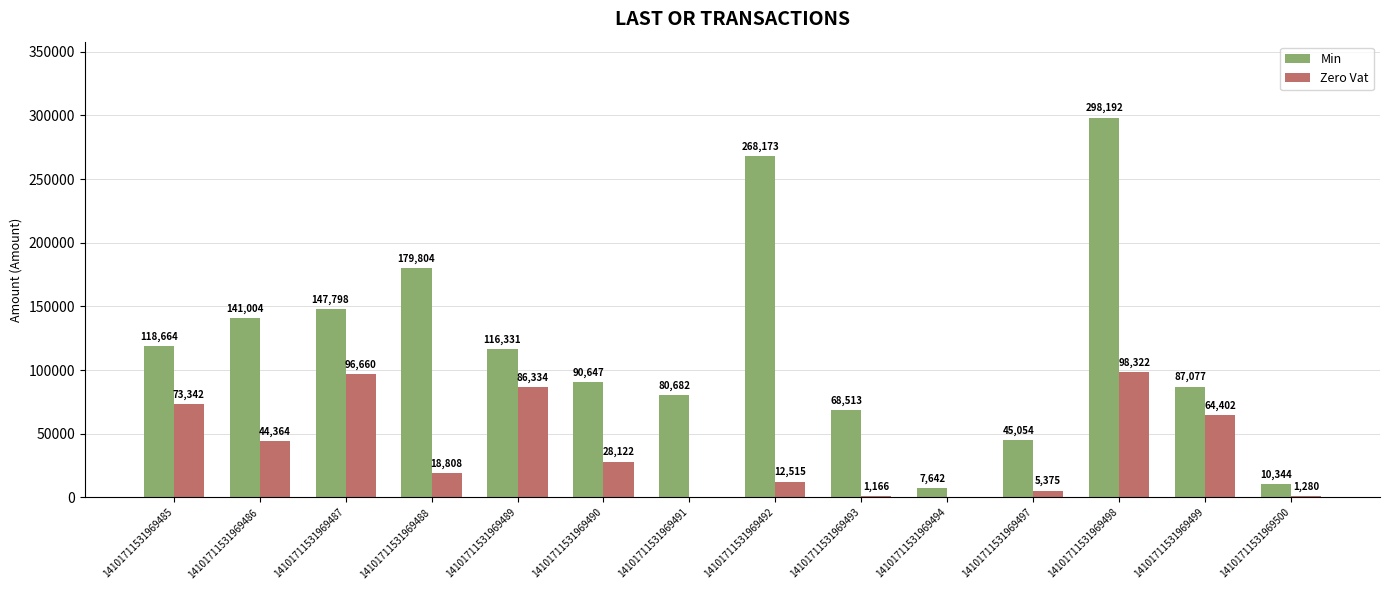

Which series has the widest spread of values?

Min